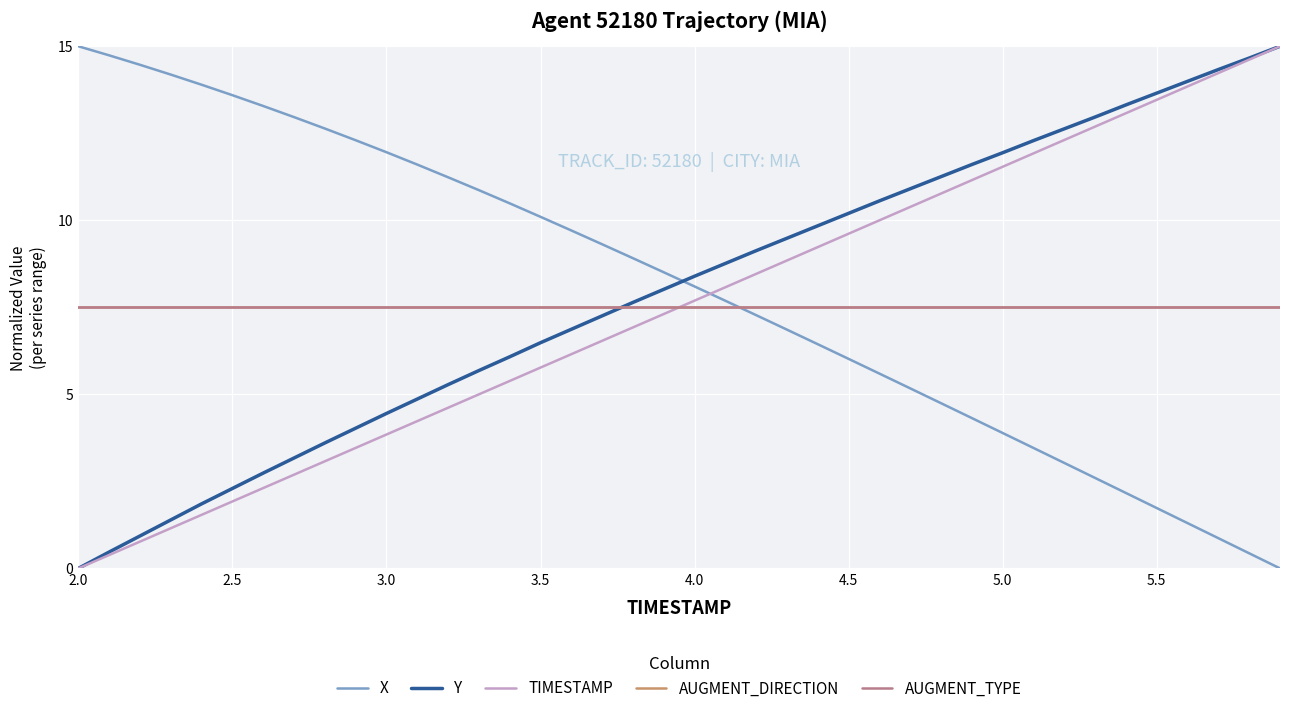

Which series ends up on top after the final intersection of AUGMENT_DIRECTION and TIMESTAMP?

TIMESTAMP